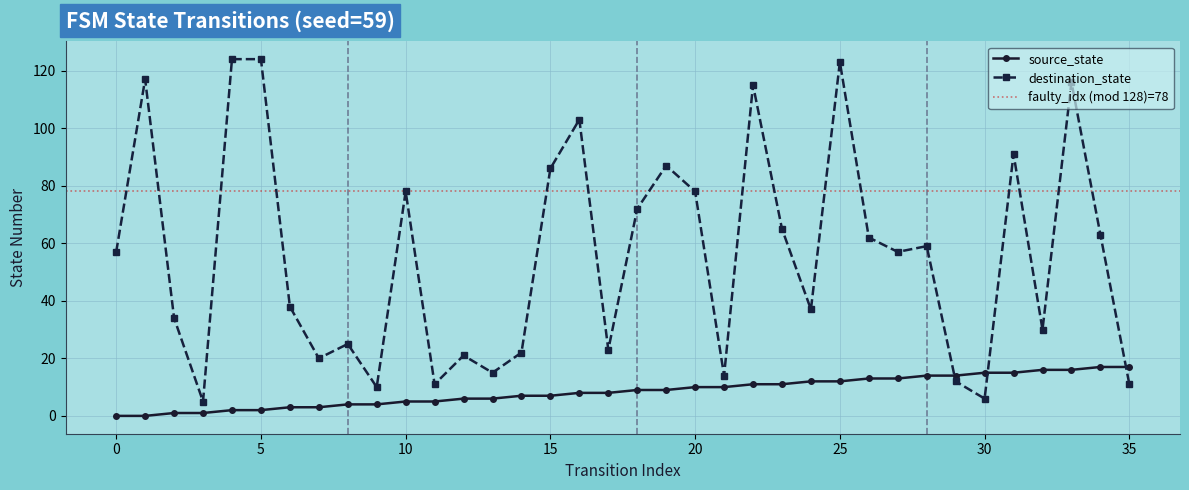

True or false: source_state has a value of 10 at 30.

False